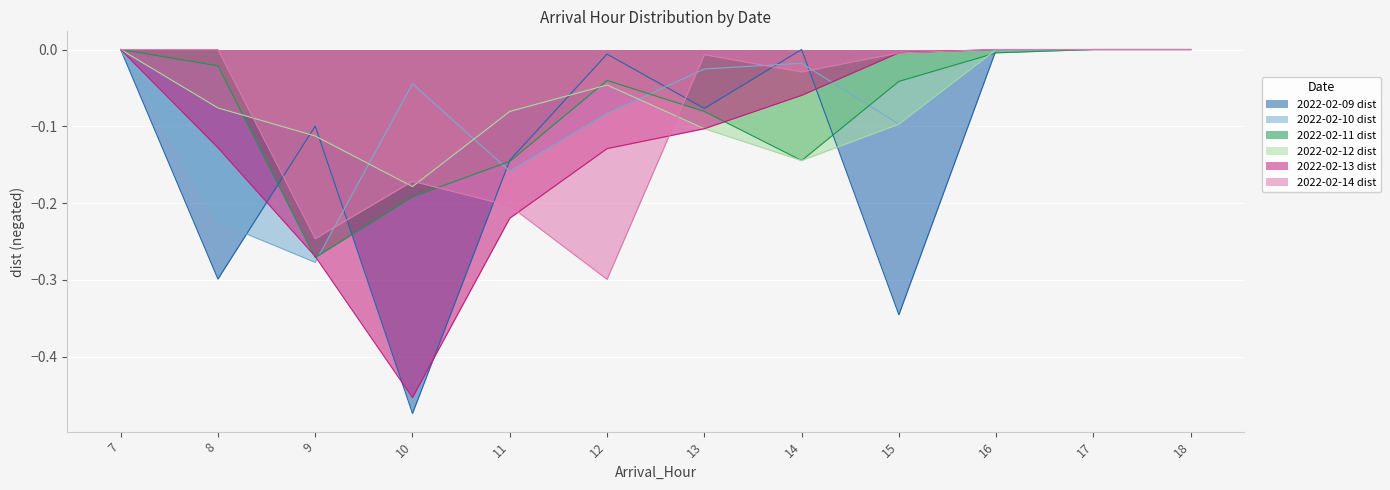

What is the total value across all series at 13?

-0.4